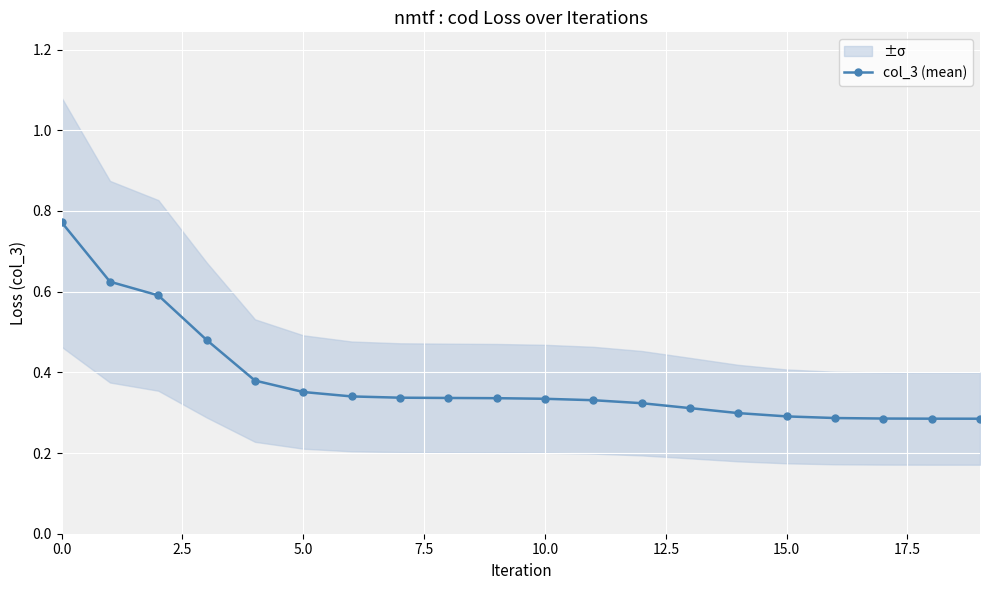

Which category has the lowest value across all series?

19